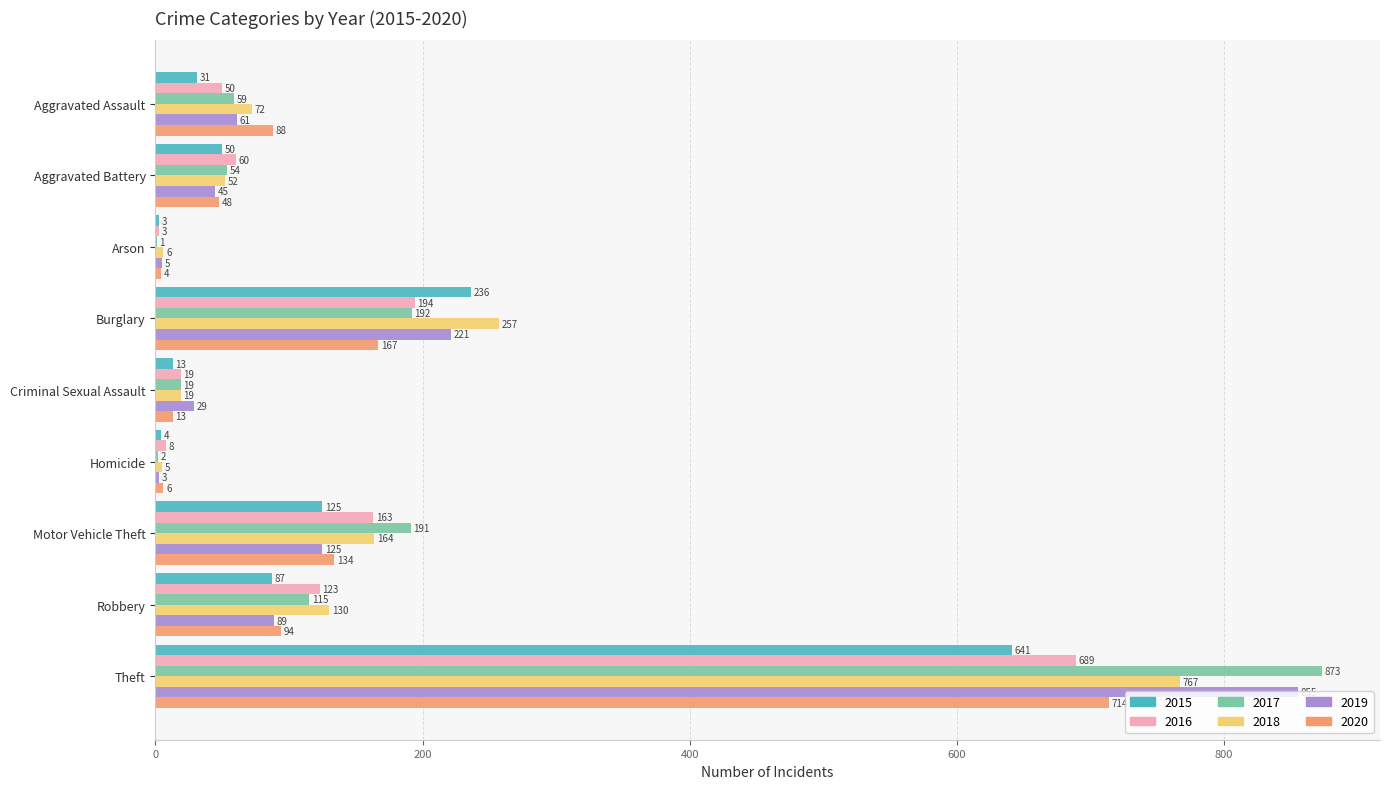

Count the number of categories in the chart.

9